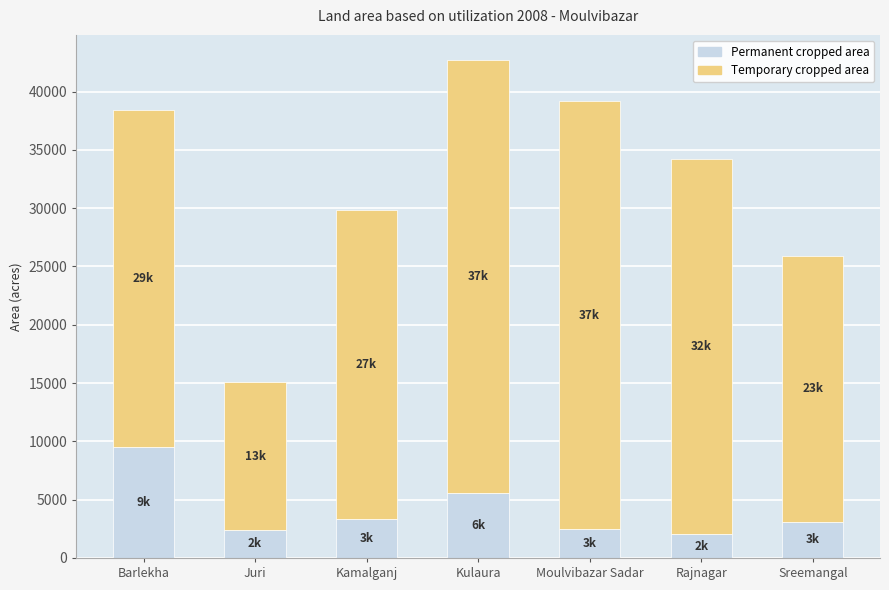

The Permanent cropped area series shows 5402 at Sreemangal. True or false?

False